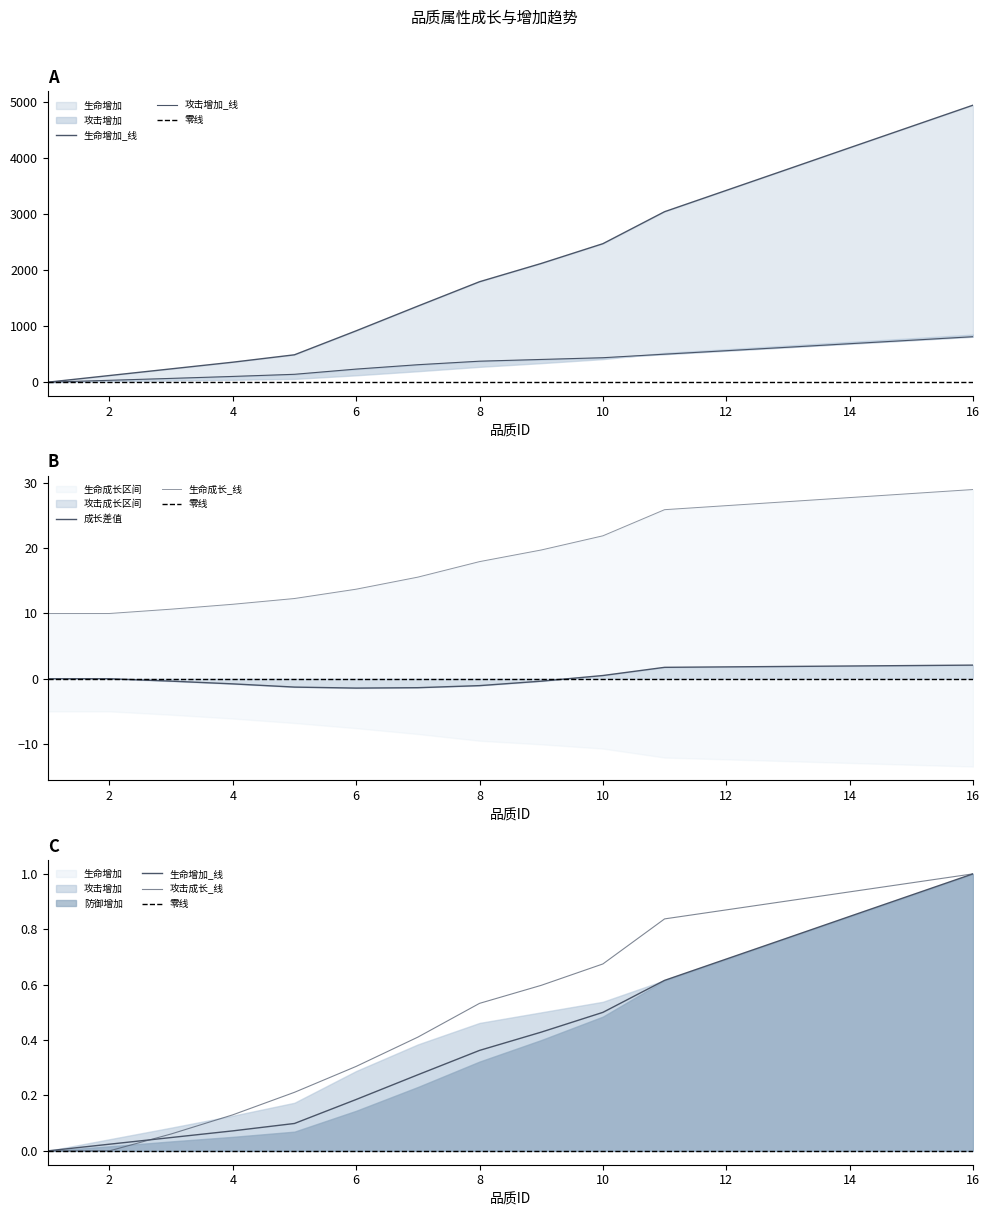

Reading left to right, extract all data points from this chart.

生命增加: 1=0.0	2=119.0	3=238.0	4=357.0	5=489.0	6=917.0	7=1358.0	8=1793.0	9=2119.0	10=2472.0	11=3043.0	12=3423.0	13=3803.0	14=4184.0	15=4564.0	16=4944.0
攻击增加: 1=0.0	2=34.0	3=68.0	4=103.0	5=141.0	6=234.0	7=312.0	8=375.0	9=406.0	10=437.0	11=500.0	12=562.0	13=624.0	14=687.0	15=749.0	16=812.0
防御增加: 1=0.0	2=0.0	3=0.0	4=0.1	5=0.1	6=0.2	7=0.3	8=0.4	9=0.4	10=0.5	11=0.6	12=0.7	13=0.8	14=0.8	15=0.9	16=1.0
生命成长: 1=10.0	2=10.0	3=10.7	4=11.4	5=12.3	6=13.7	7=15.6	8=17.9	9=19.7	10=21.9	11=25.9	12=26.5	13=27.1	14=27.8	15=28.4	16=29.0
攻击成长: 1=0.0	2=0.0	3=0.1	4=0.1	5=0.2	6=0.3	7=0.4	8=0.5	9=0.6	10=0.7	11=0.8	12=0.9	13=0.9	14=0.9	15=1.0	16=1.0